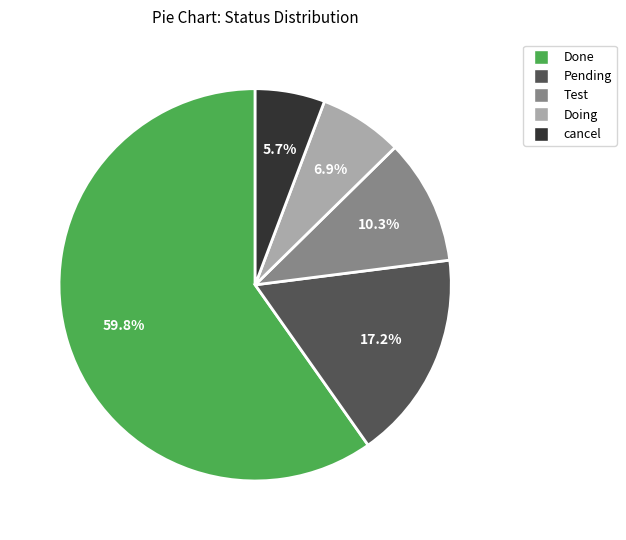

Is there a majority slice in this chart?

Yes